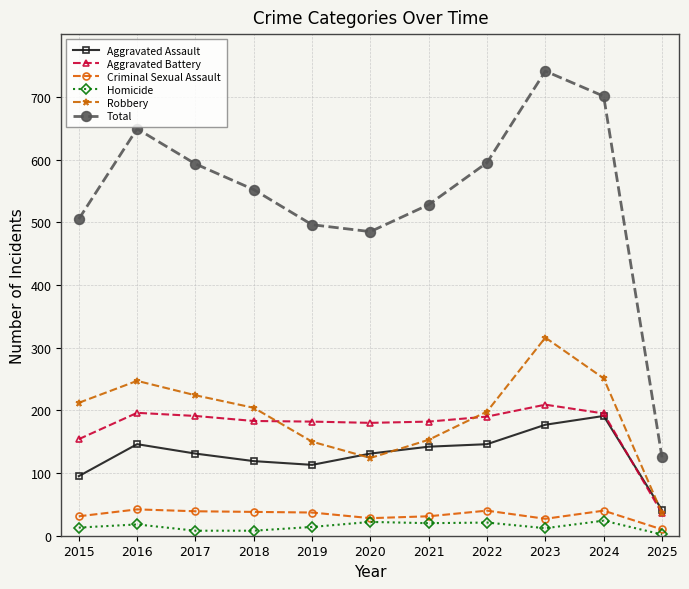

How many series are shown in this chart?

6